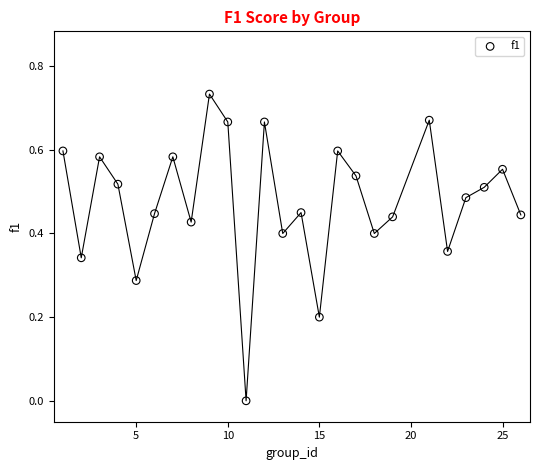

What is the range of X values (max minus min)?

25.0